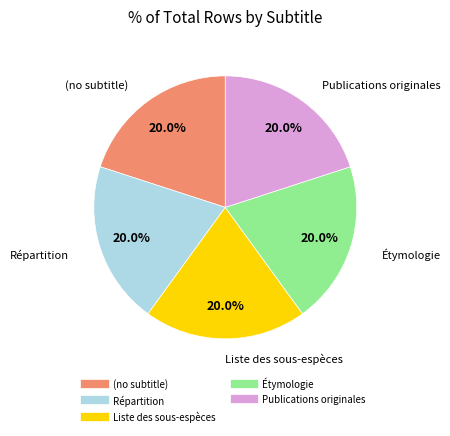

What is the ratio of the value at Étymologie to the value at Liste des sous-espèces?

1.0